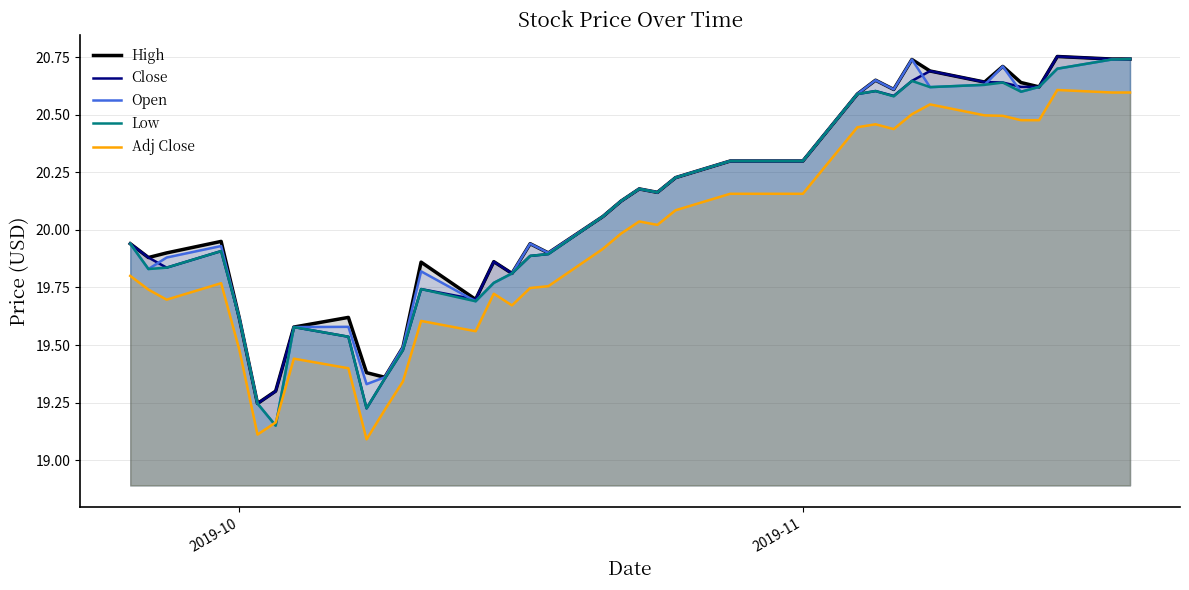

What are all the series names shown in the legend?

High, Close, Open, Low, Adj Close